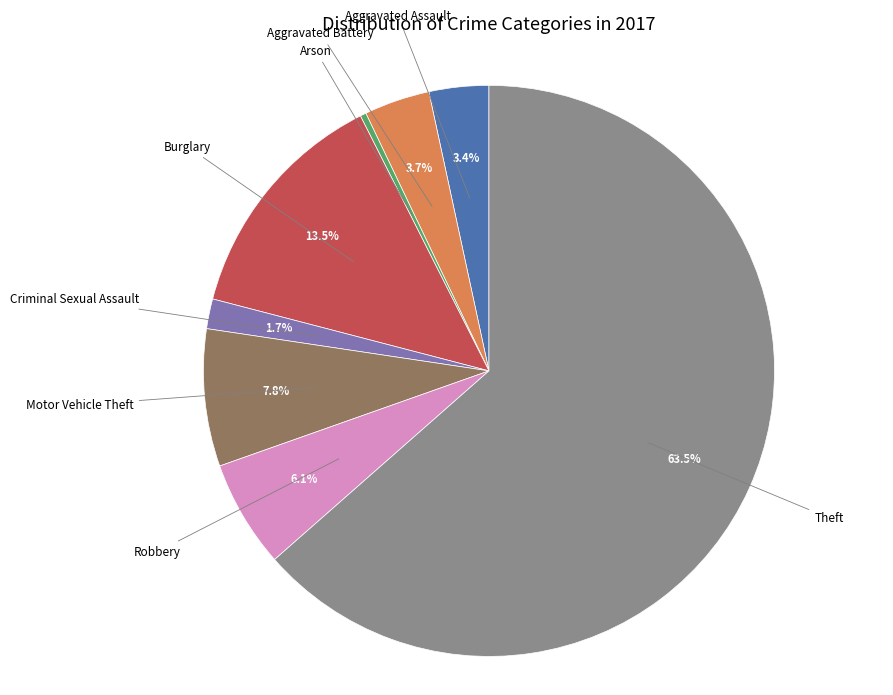

Count the number of slices in the pie.

8